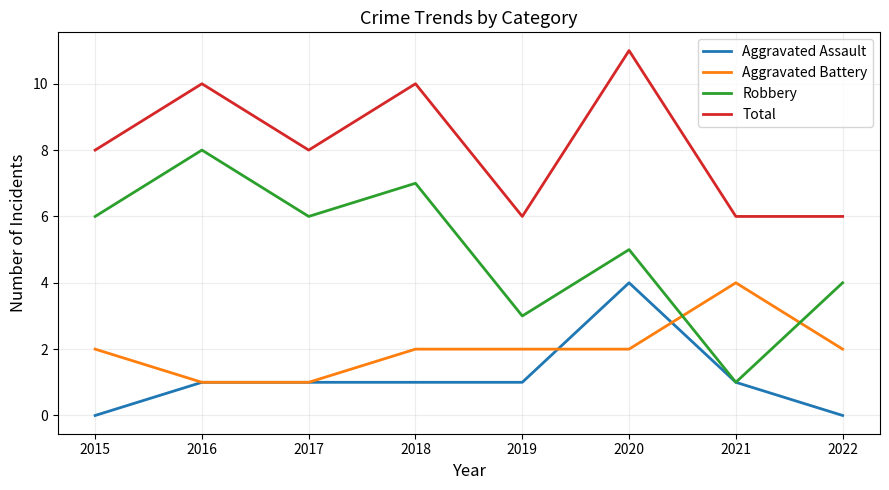

What are all the series names shown in the legend?

Aggravated Assault, Aggravated Battery, Robbery, Total